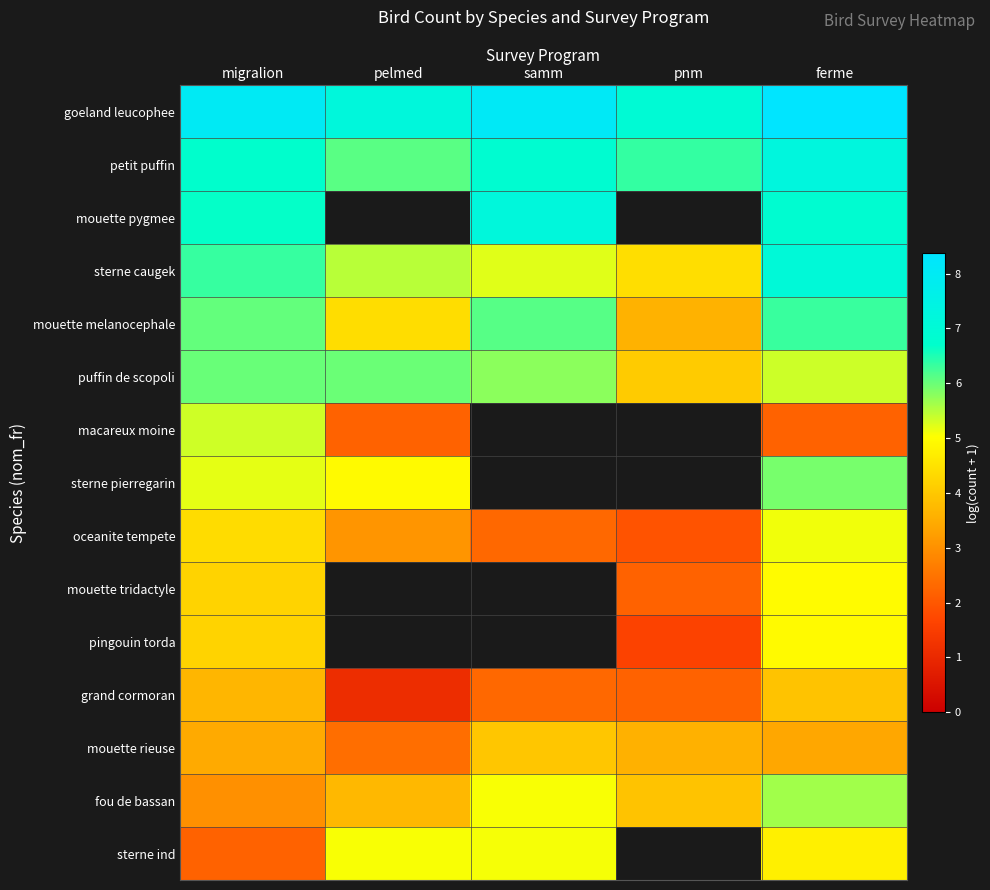

Is it true that grand cormoran equals 3.6 at samm?

False